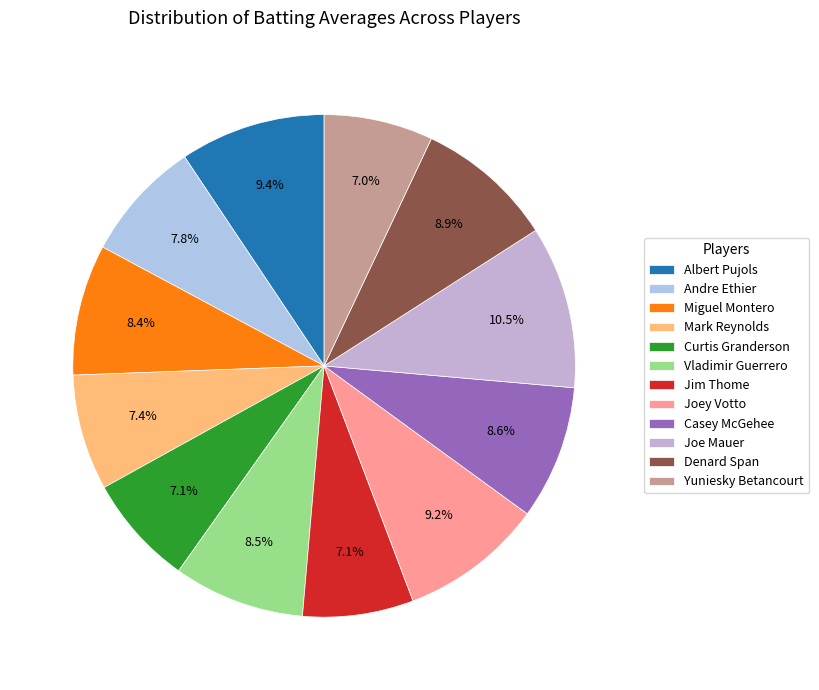

To the nearest percent, what percentage of the pie is Joey Votto?

9%